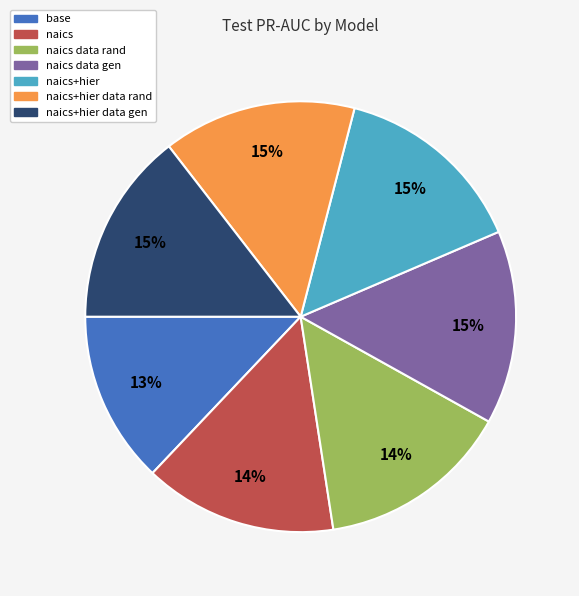

Is there any slice that represents more than half of the pie?

No